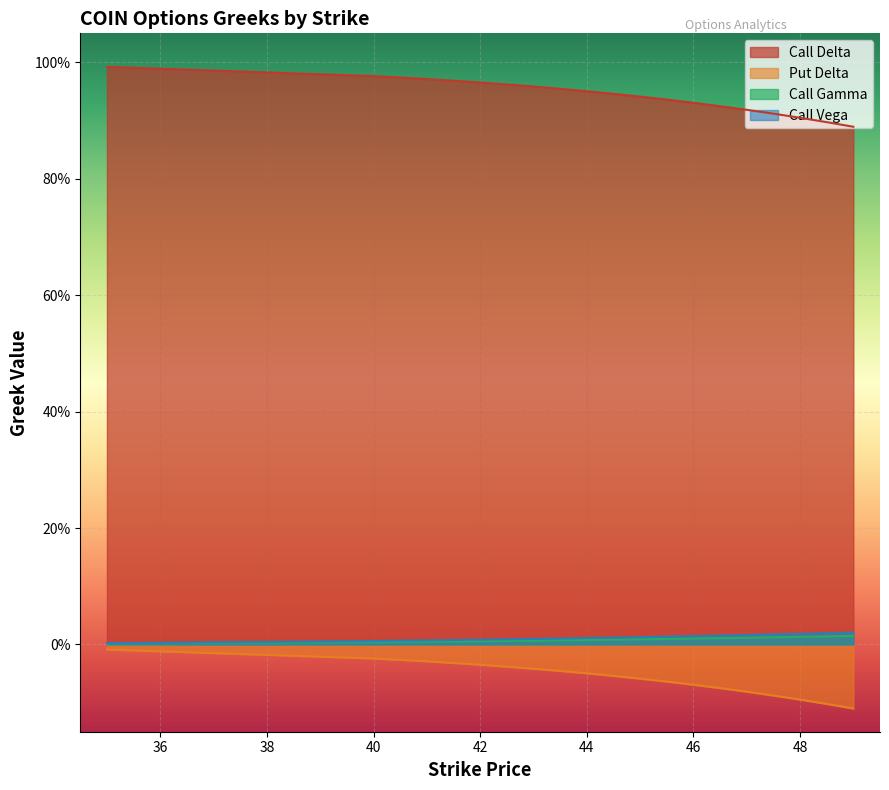

What is the difference between the highest and lowest values at 48?

1.0